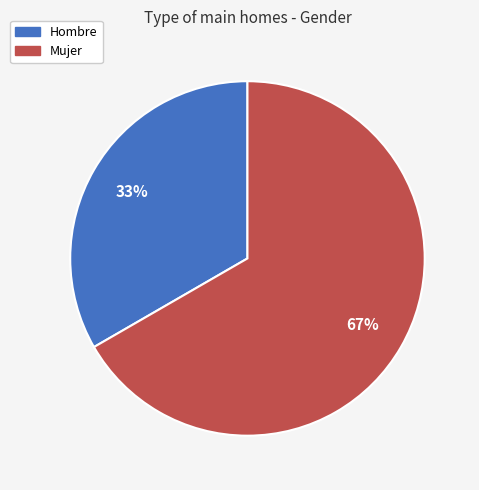

Between Hombre and Mujer, which is larger?

Mujer